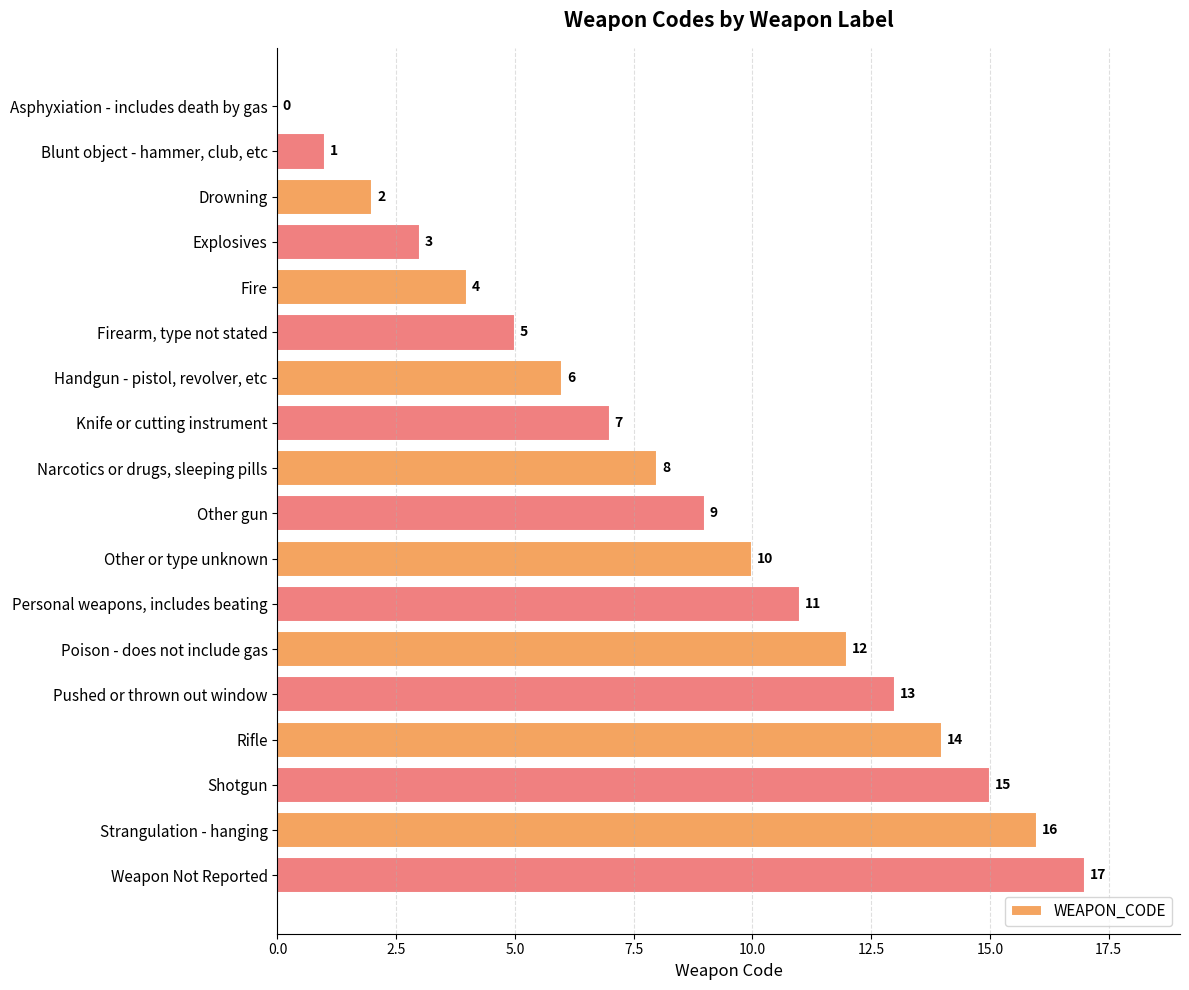

What is the sum of all values?

153